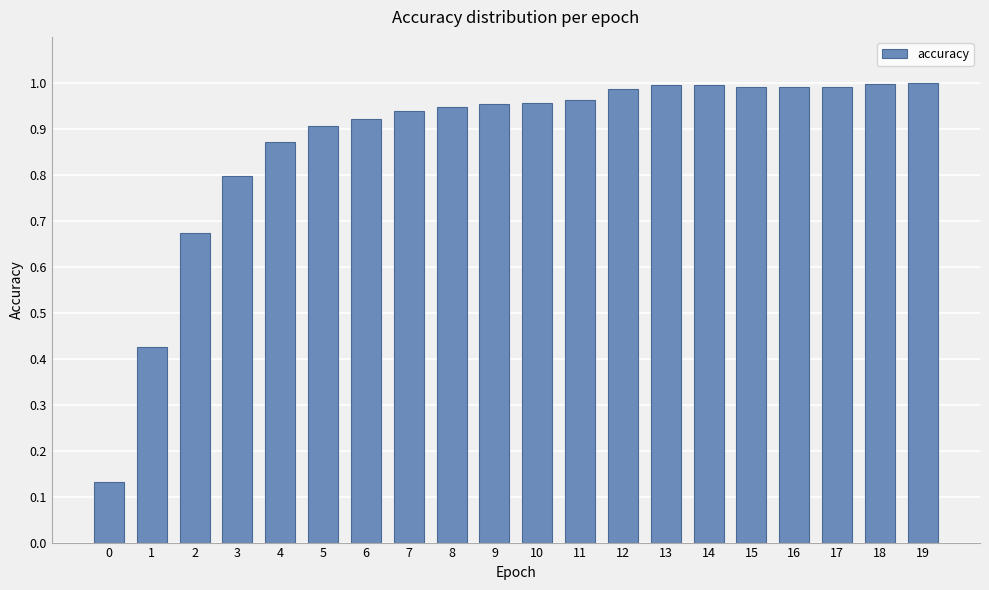

Which has a higher value, 19 or 11?

19